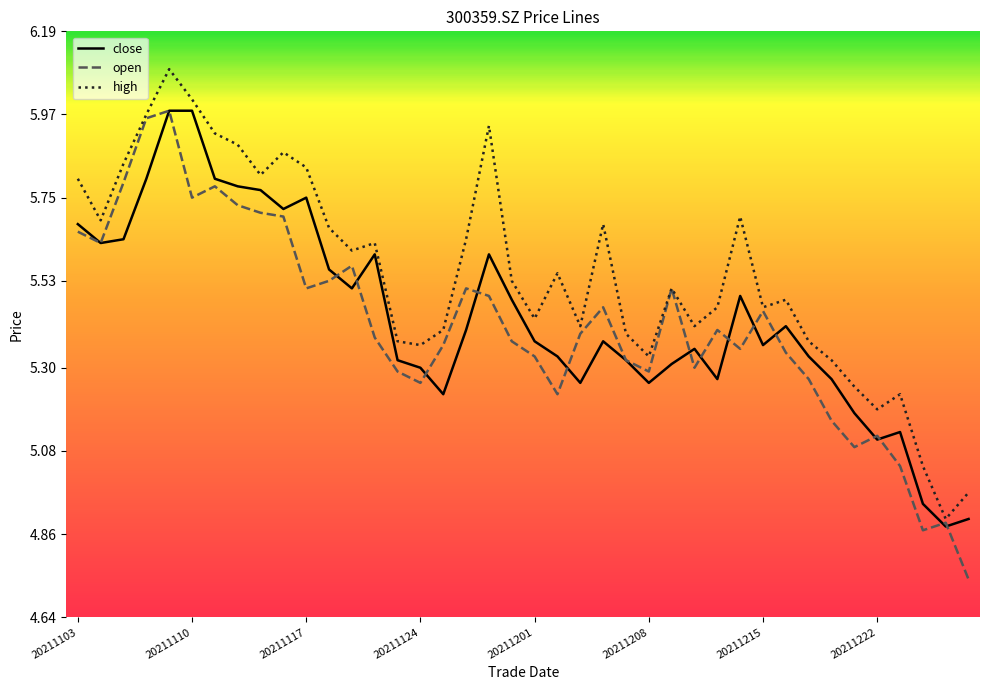

What is the greatest value displayed?

6.1